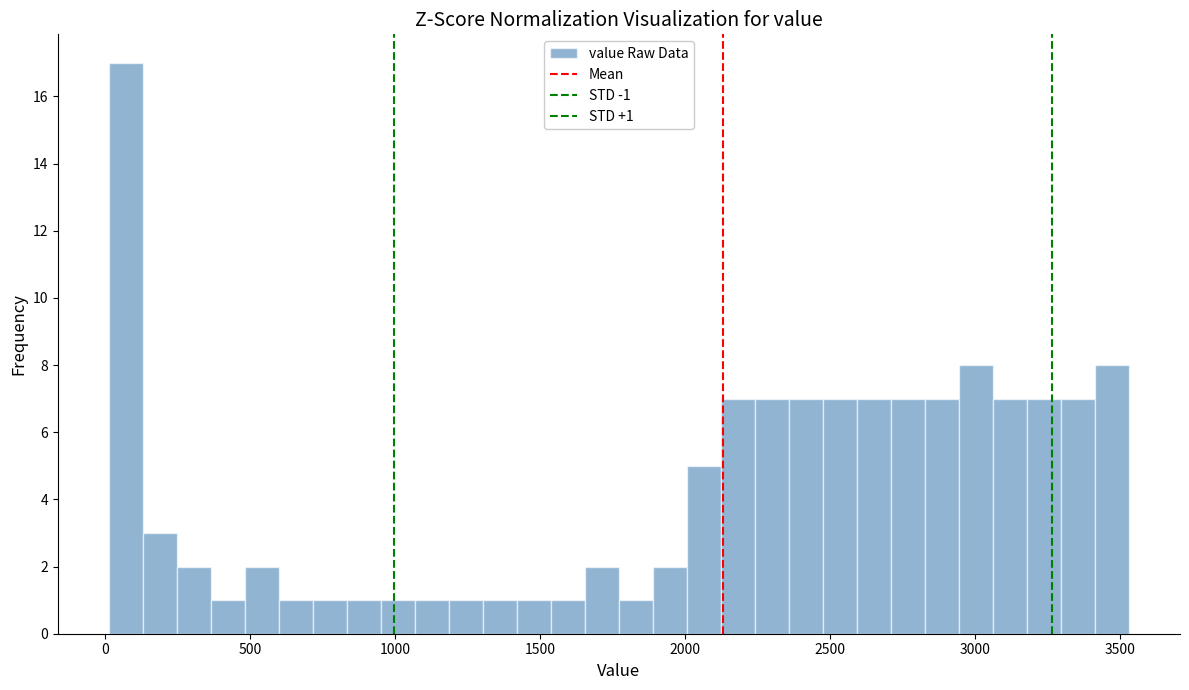

Around what value on the x-axis is the tallest bar? Give the approximate position of its centre, as read against the axis.

50